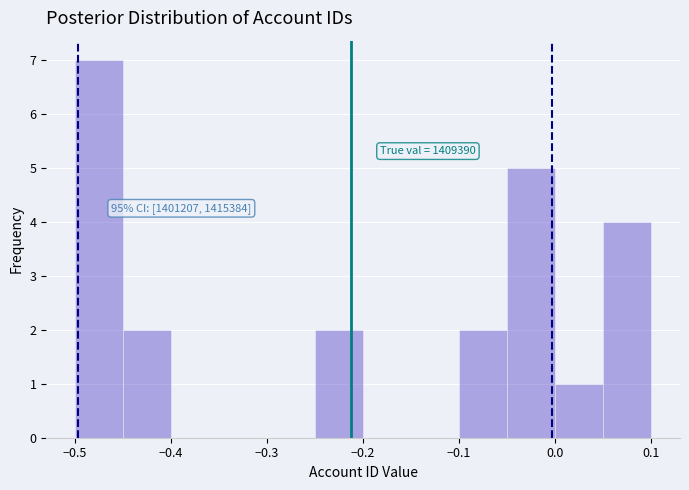

Which range on the x-axis has the tallest bar?

-0.50 to -0.45